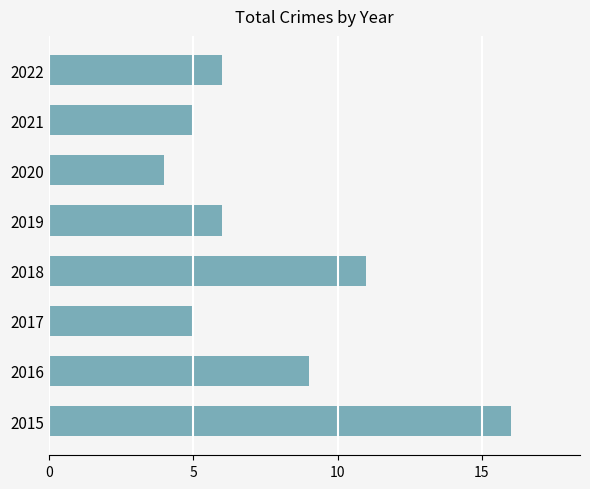

The chart shows a value of 8 at 2017. True or false?

False